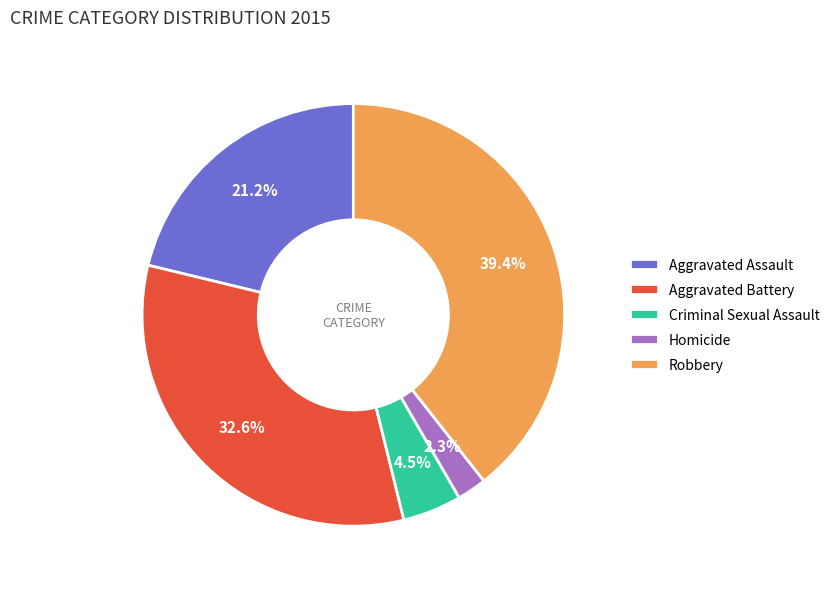

Does any single category account for the majority?

No